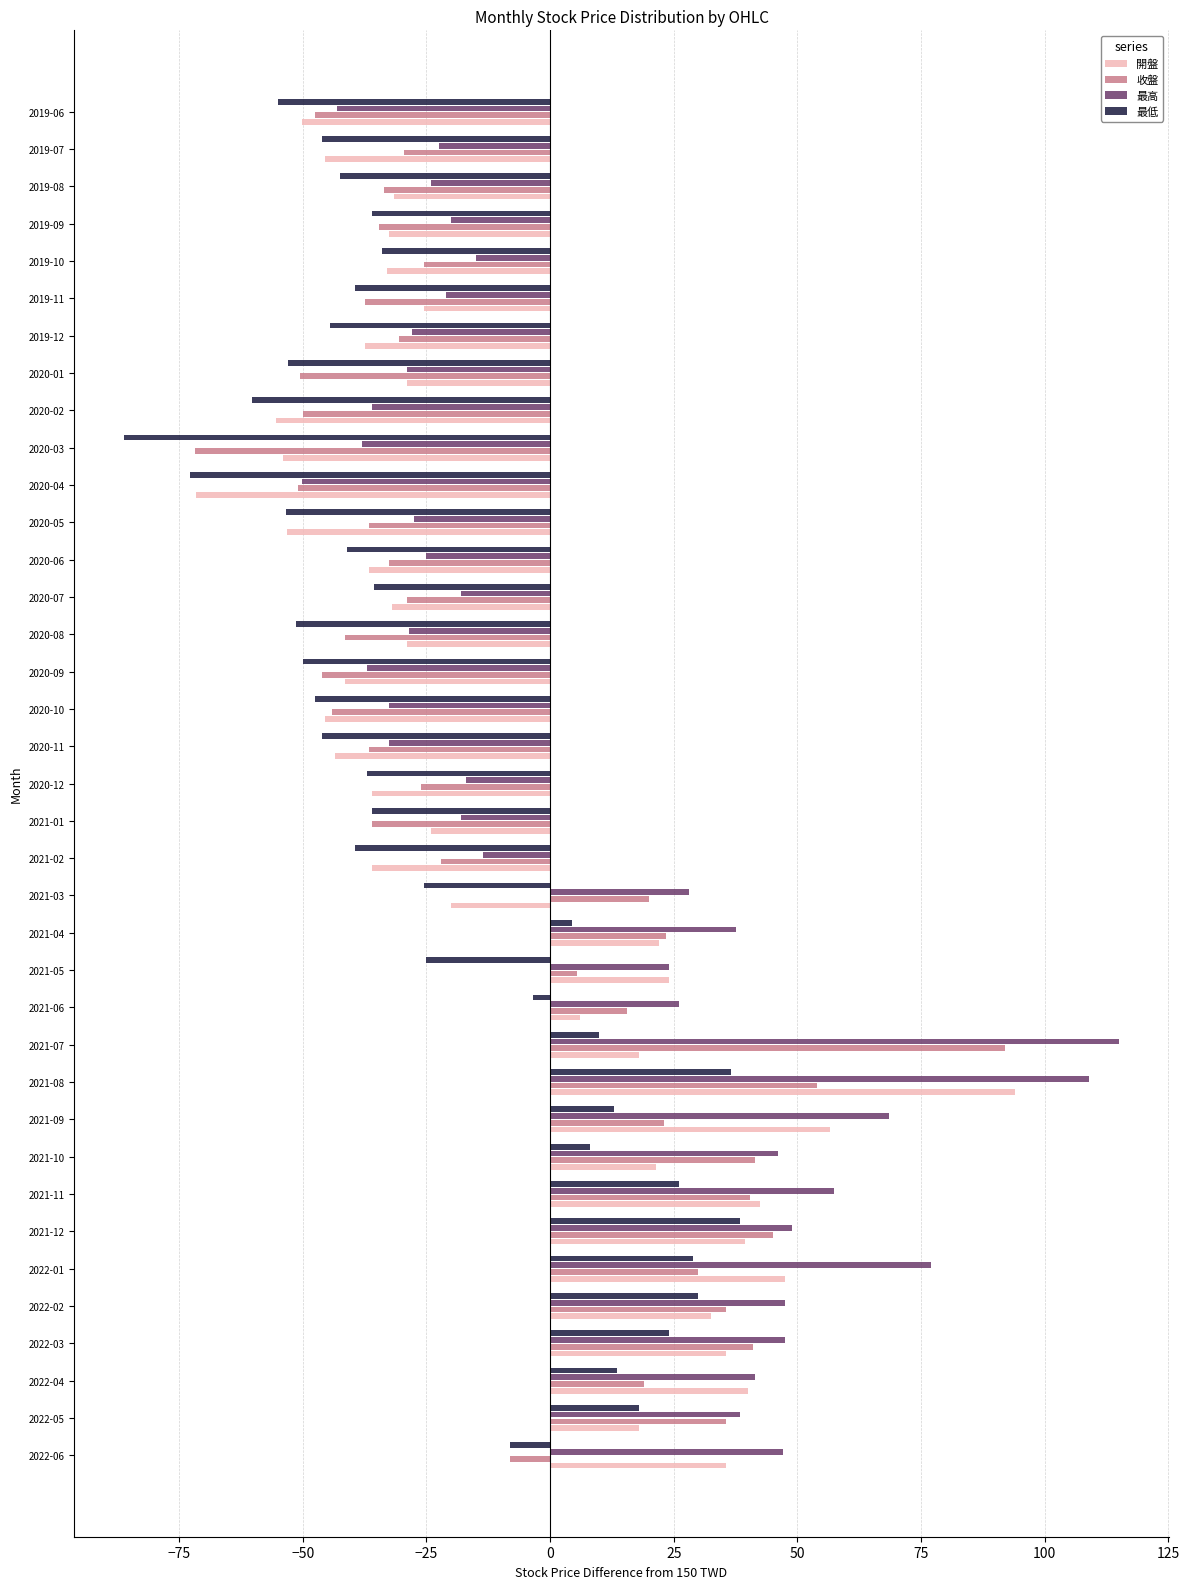

True or false: 最低 has a value of -47.5 at 2020-10.

True